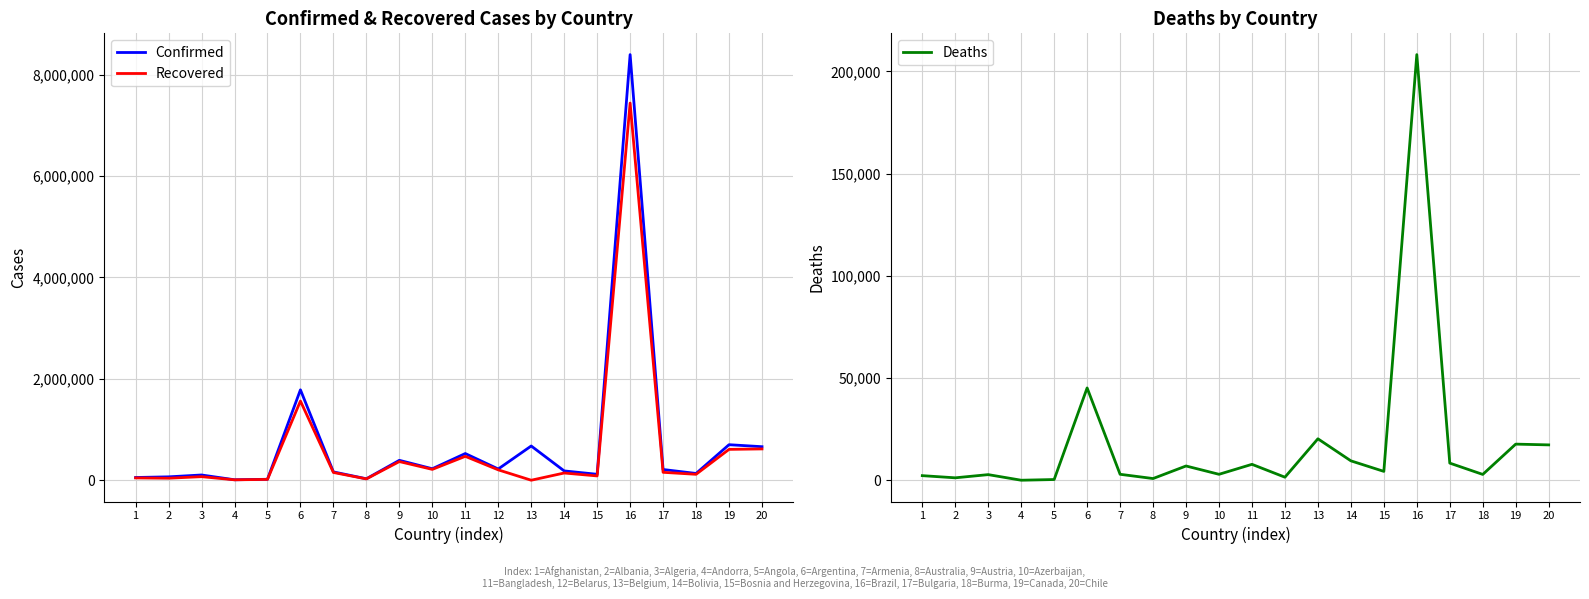

Between 1 and 19, which series saw the biggest shift?

Confirmed